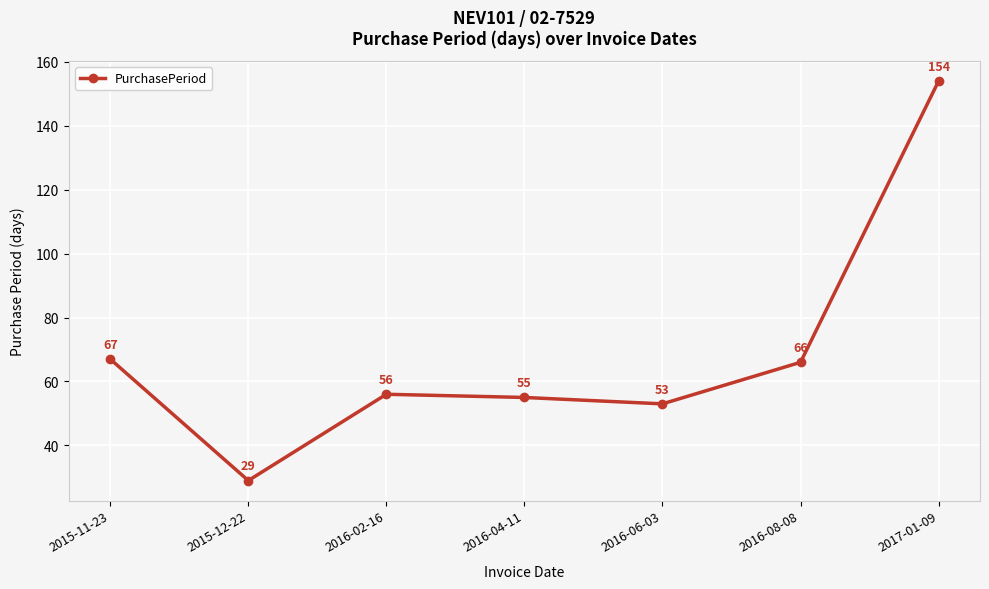

Which category has the highest value across all series?

2017-01-09